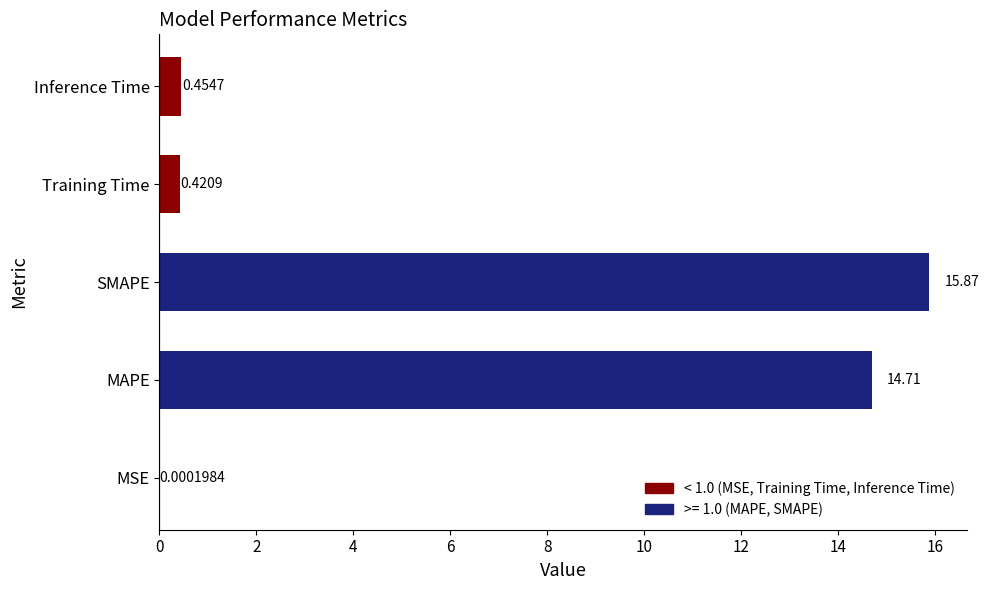

Where is the data nearest to the value 7?

Inference Time